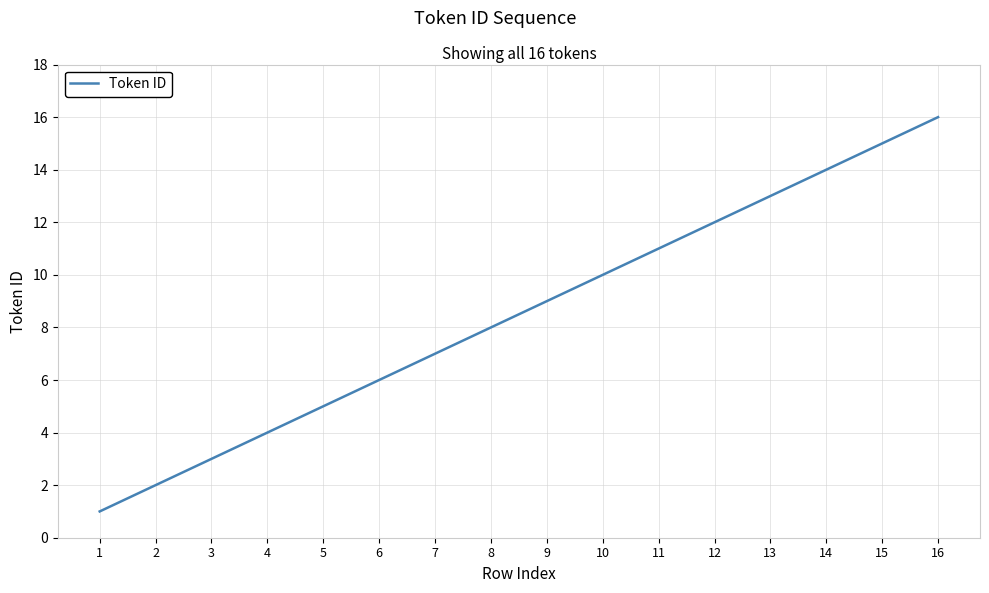

Reading right to left, list all the values displayed in this chart.

16=16	15=15	14=14	13=13	12=12	11=11	10=10	9=9	8=8	7=7	6=6	5=5	4=4	3=3	2=2	1=1